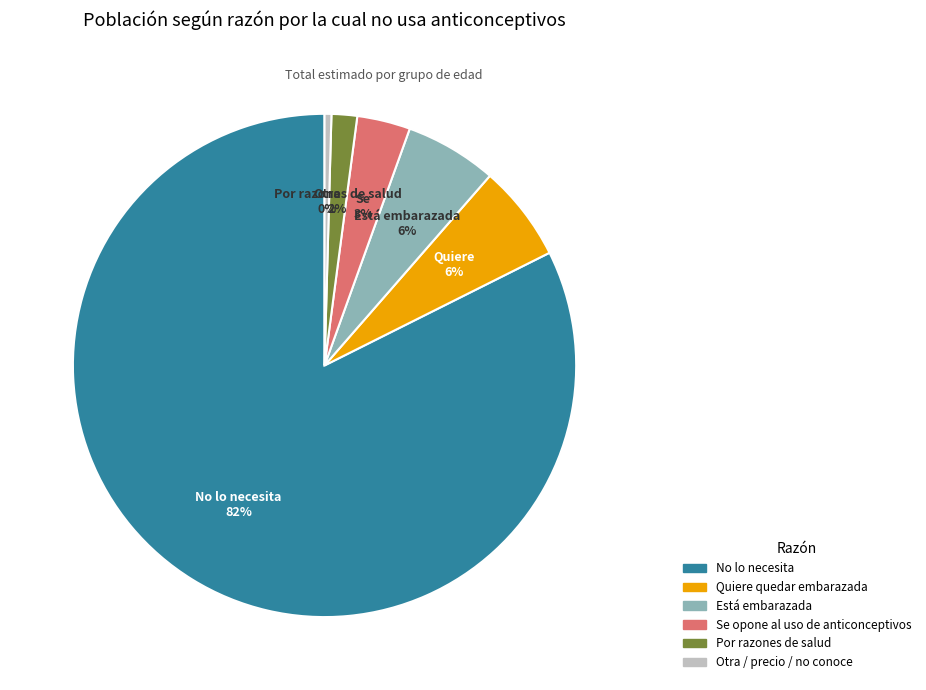

Does any single category account for the majority?

Yes